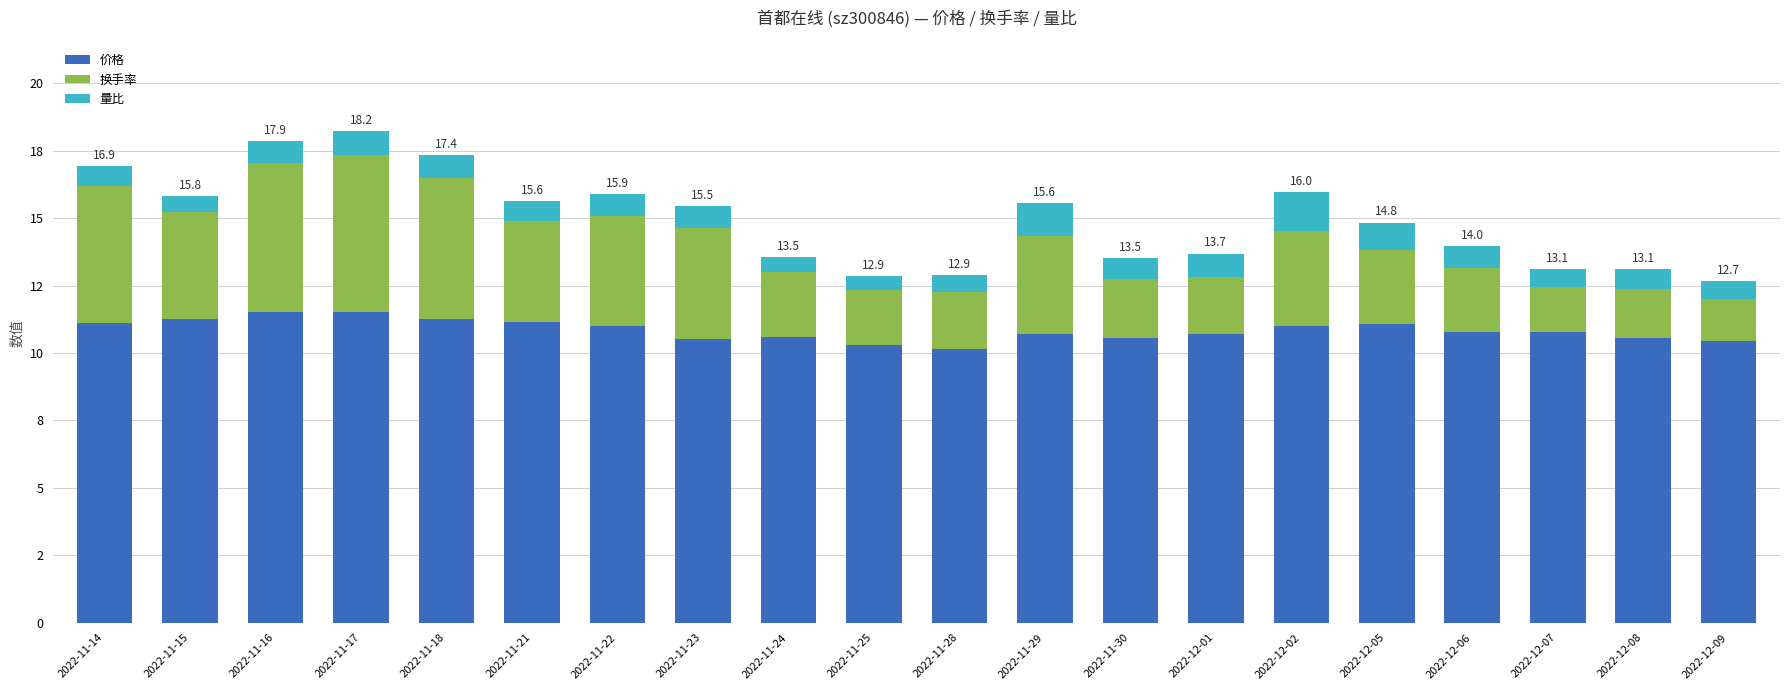

Between 2022-11-23 and 2022-11-15, which is larger?

2022-11-15